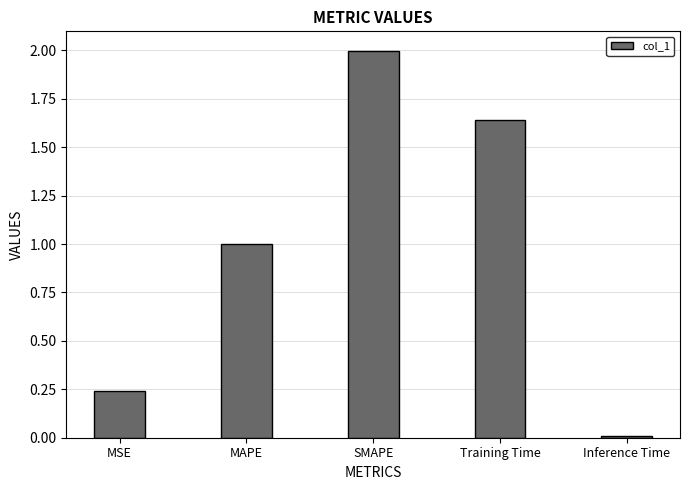

Approximately how many times larger is the value at MSE compared to SMAPE?

0.1